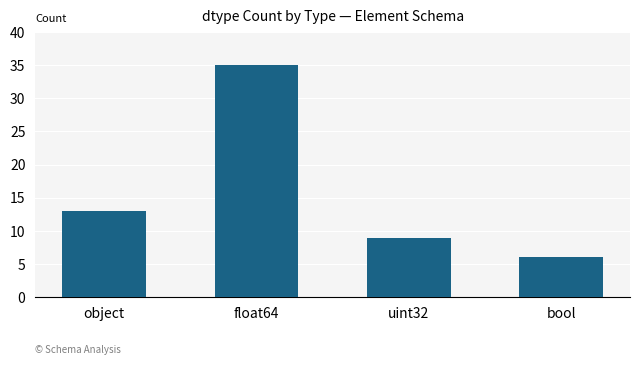

What position from the right is float64?

3